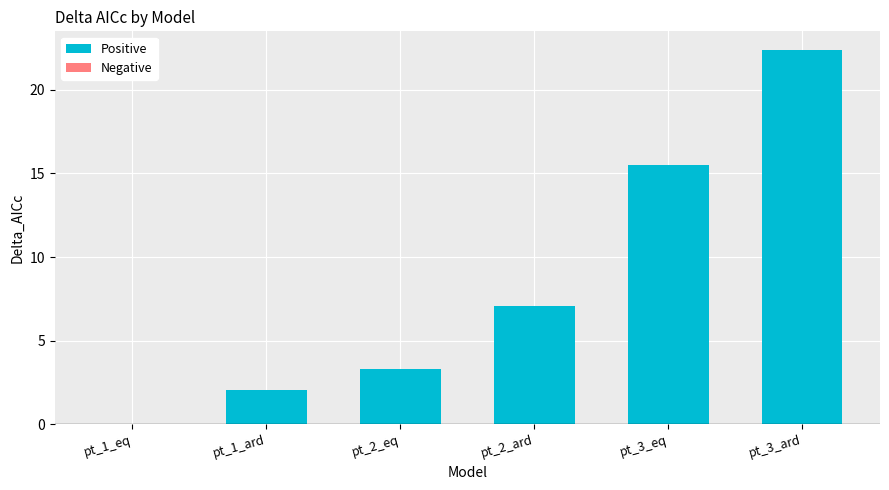

How many data points are above 7?

3